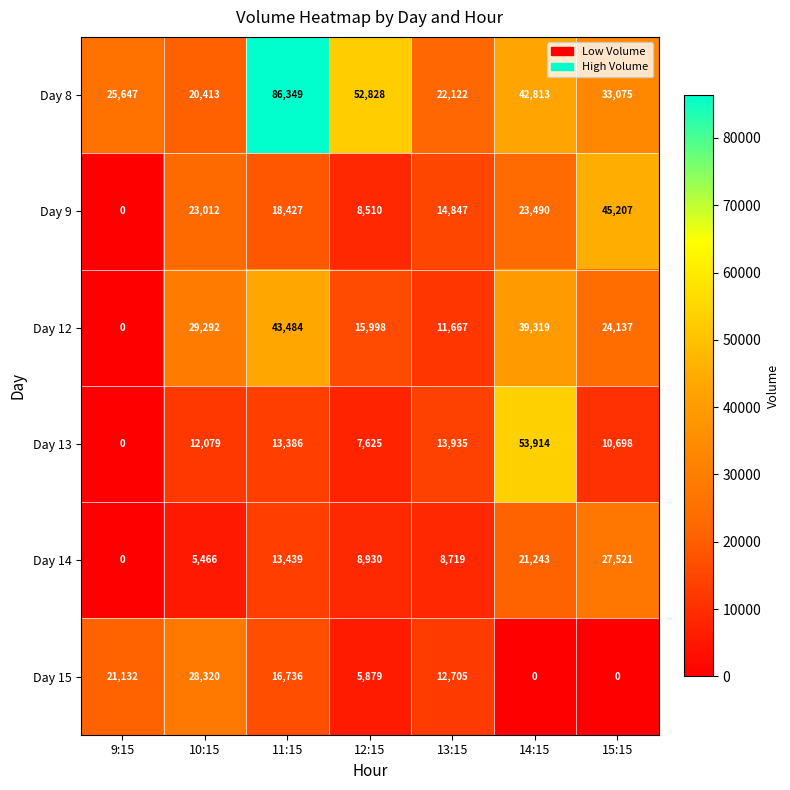

At which label does Day 8 first exceed 33075?

11:15